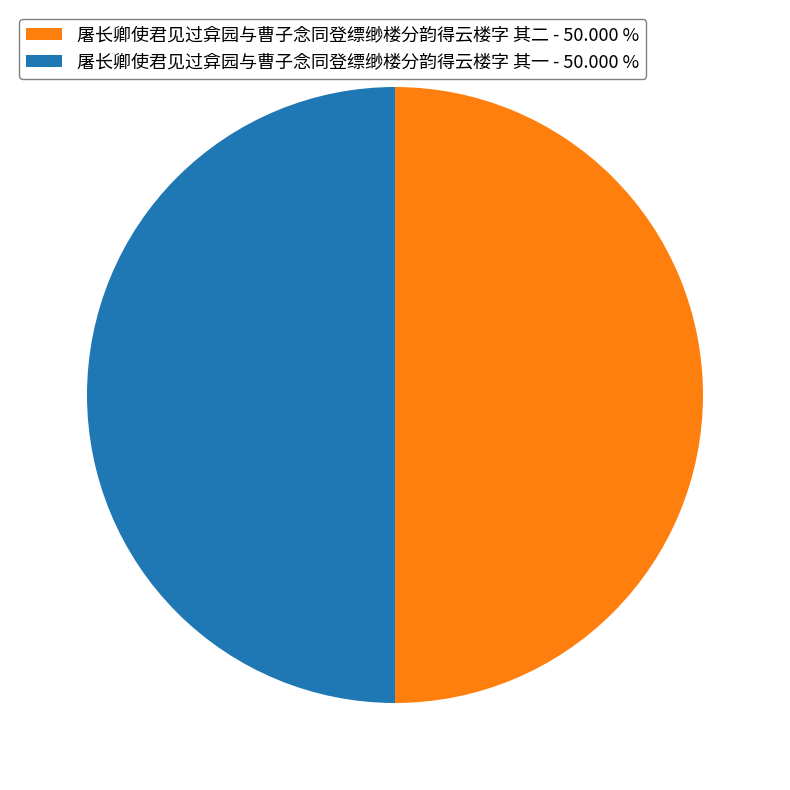

What is the ratio of the value at 屠长卿使君见过弇园与曹子念同登缥缈楼分韵得云楼字 其一 - 50.000 % to the value at 屠长卿使君见过弇园与曹子念同登缥缈楼分韵得云楼字 其二 - 50.000 %?

1.0